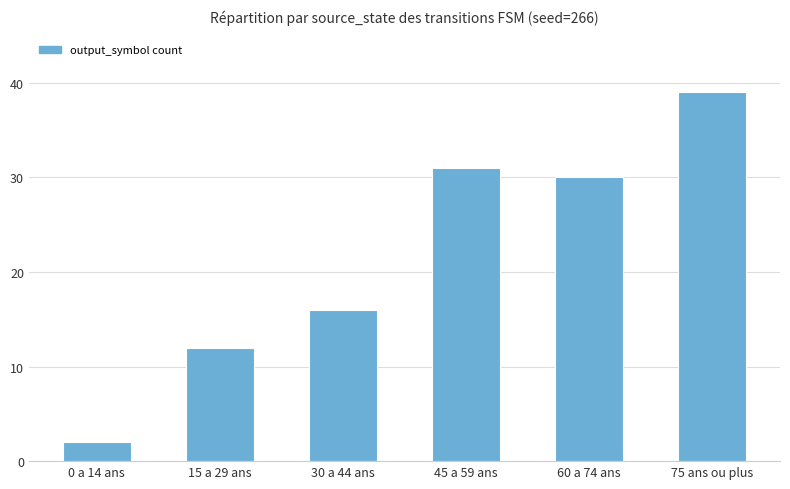

Rank the categories by value from lowest to highest.

0 a 14 ans, 15 a 29 ans, 30 a 44 ans, 60 a 74 ans, 45 a 59 ans, 75 ans ou plus